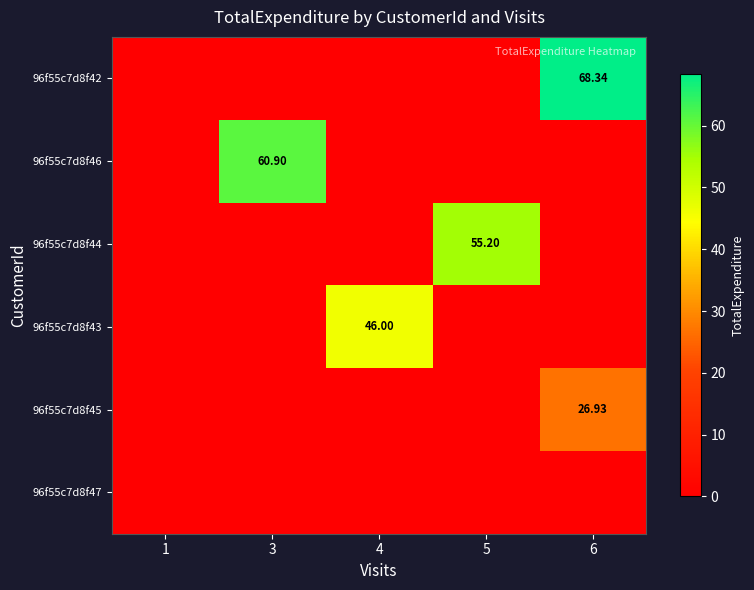

At which category is the sum across all series the highest?

6